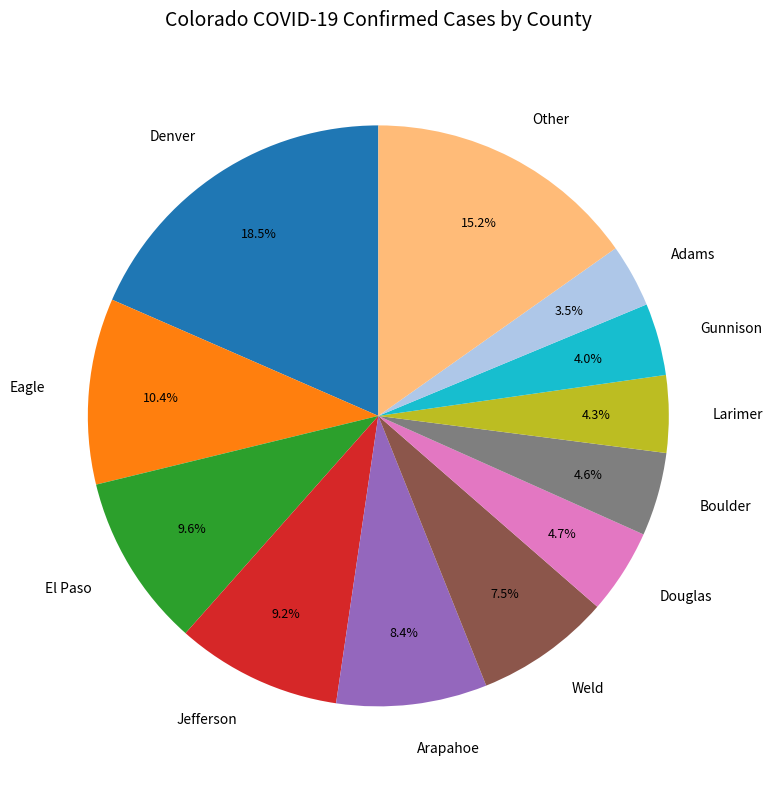

Which slice is the largest?

Denver